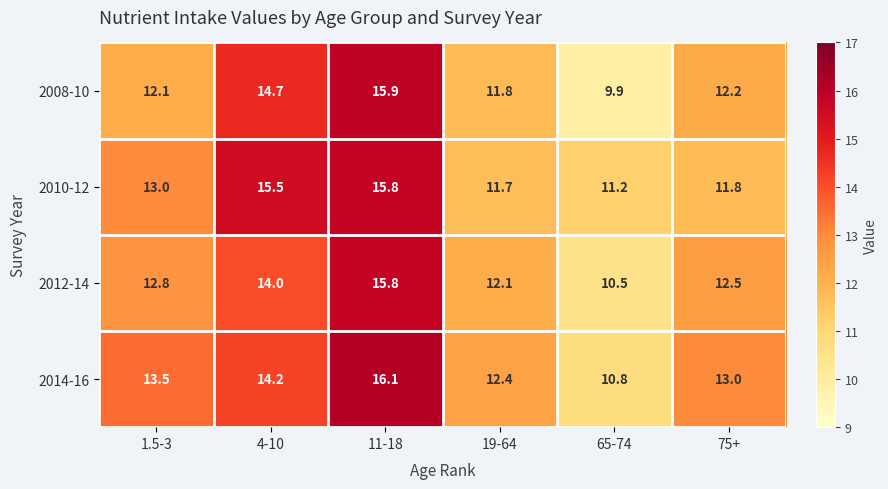

Which series changed the most between 65-74 and 75+?

2008-10